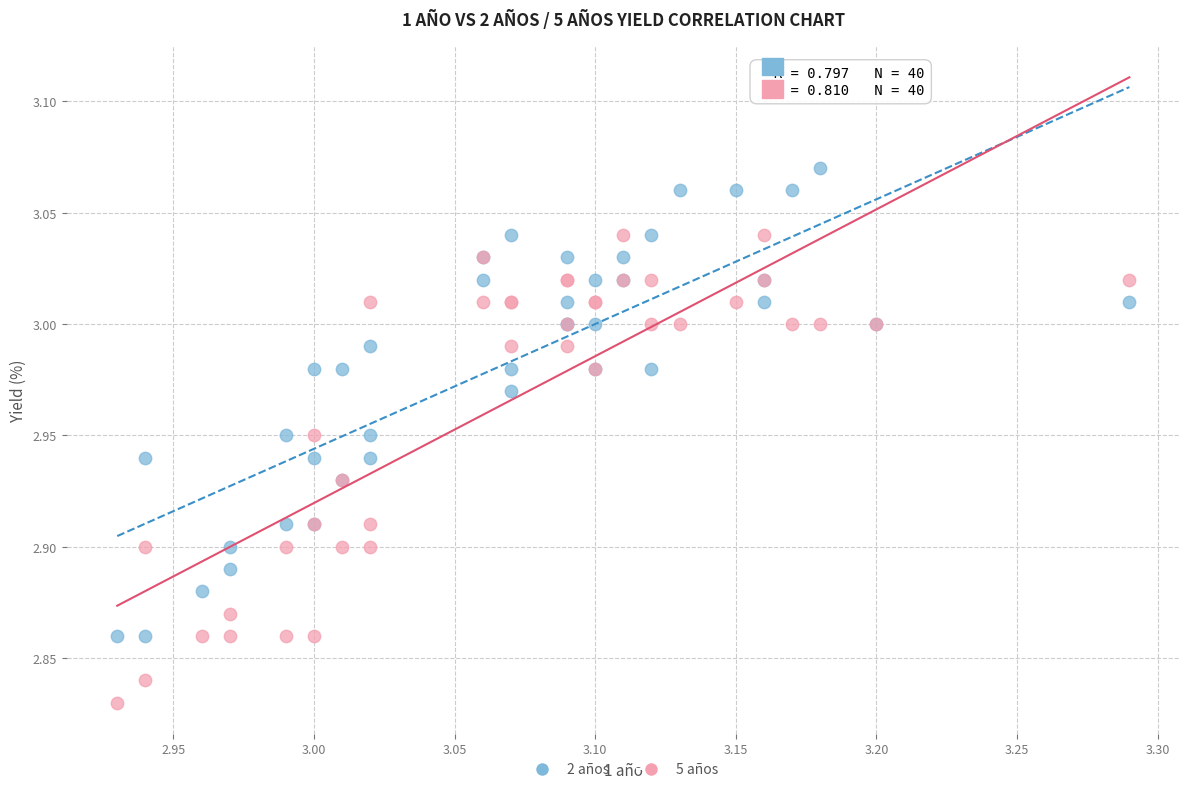

Which series contains the lowest Y value?

5 años